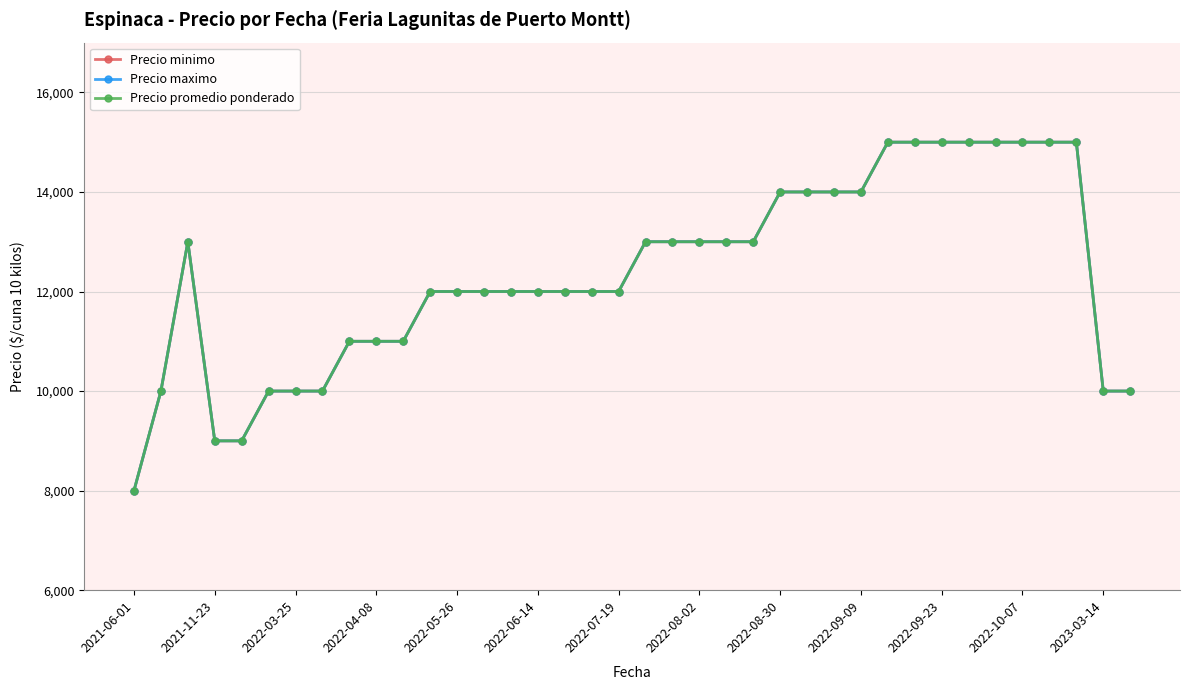

Is this an area chart (filled region under the line)?

No